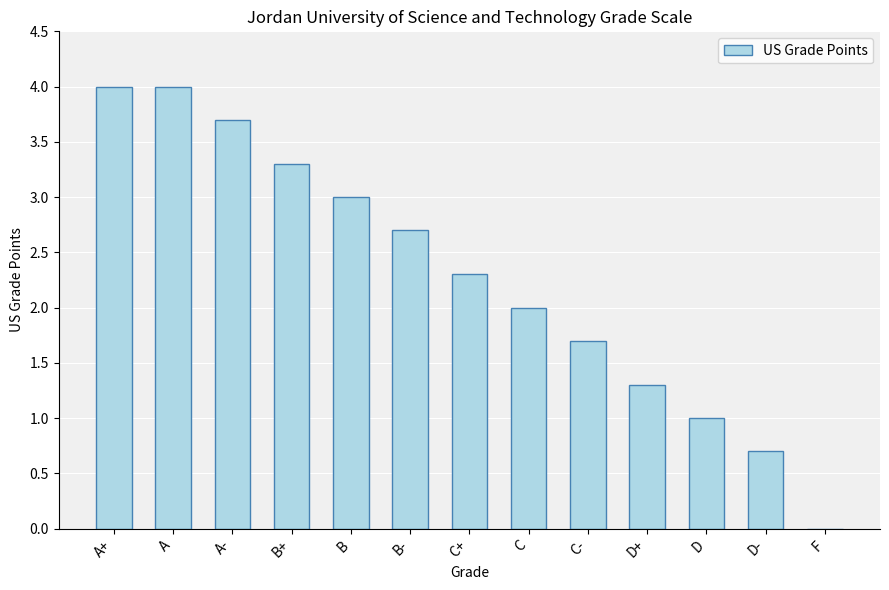

What value does the data have at C?

2.0